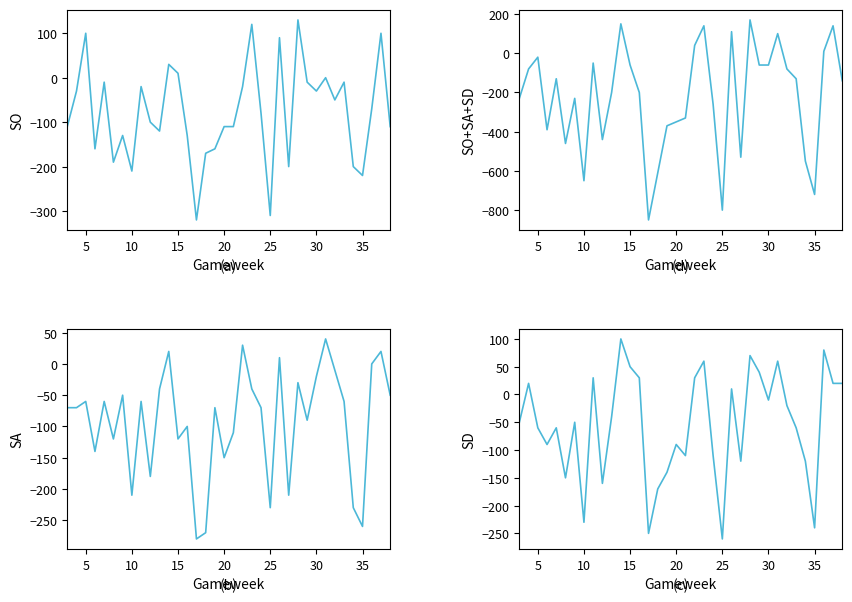

What is the greatest value displayed?

170